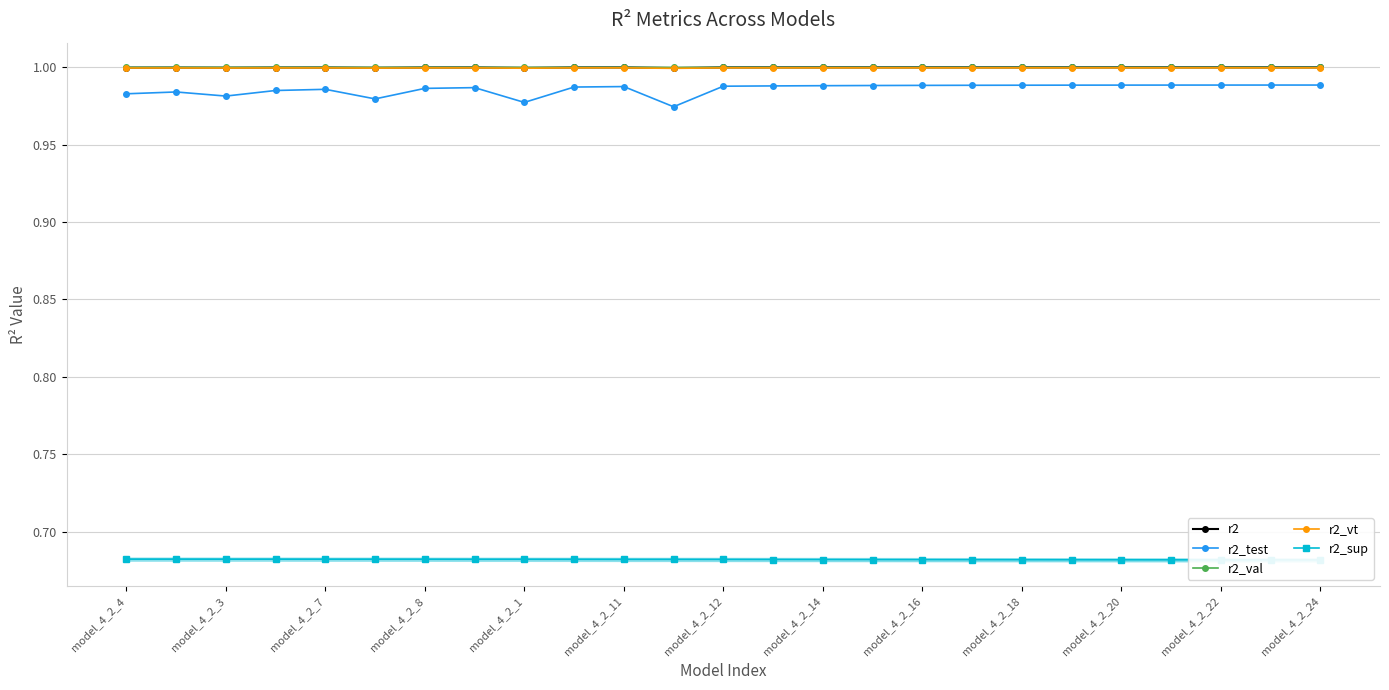

True or false: r2 and r2_vt intersect in this chart.

False